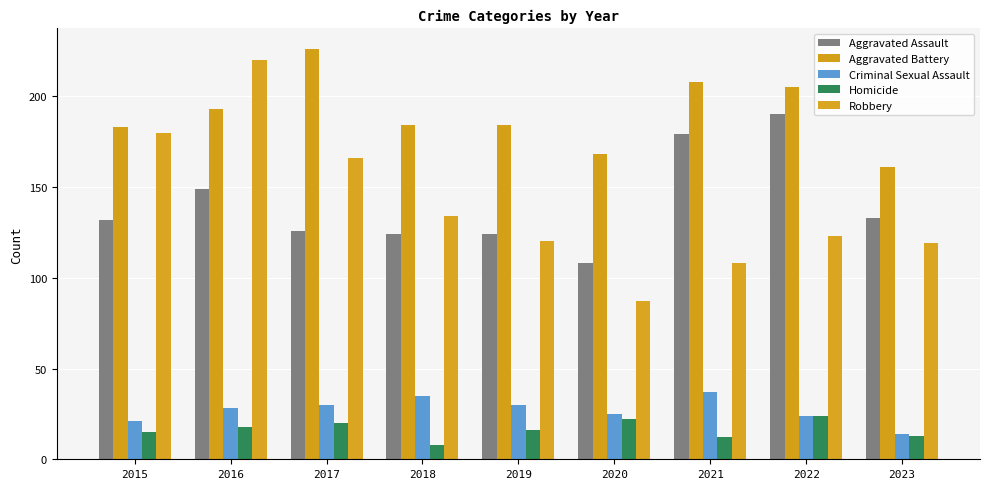

Between 2018 and 2020, which series saw the biggest shift?

Robbery